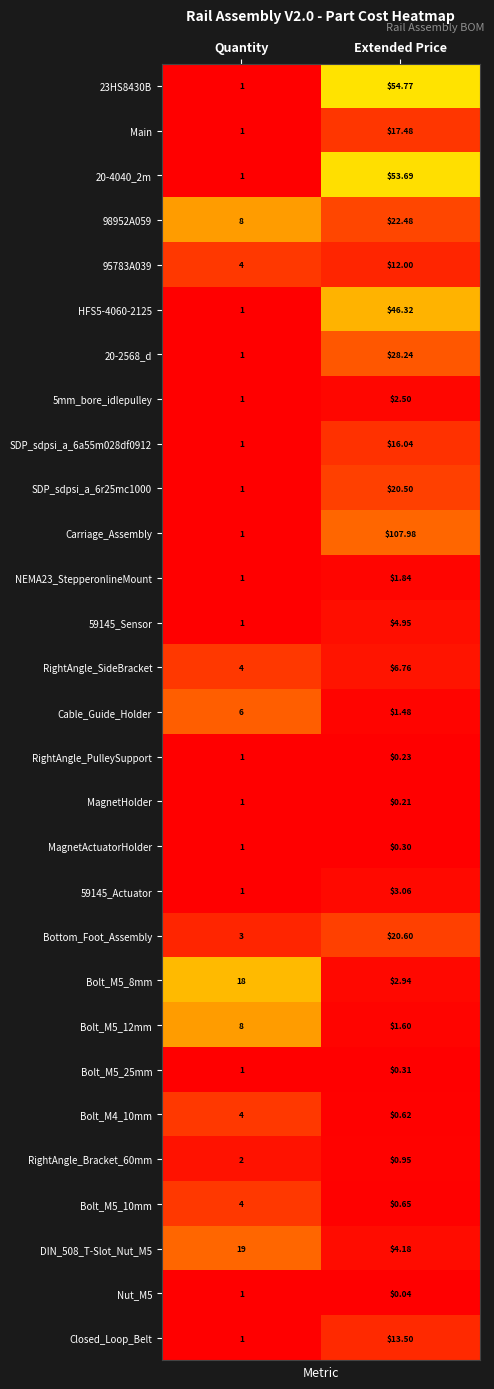

At how many categories does at least one series exceed 0?

2